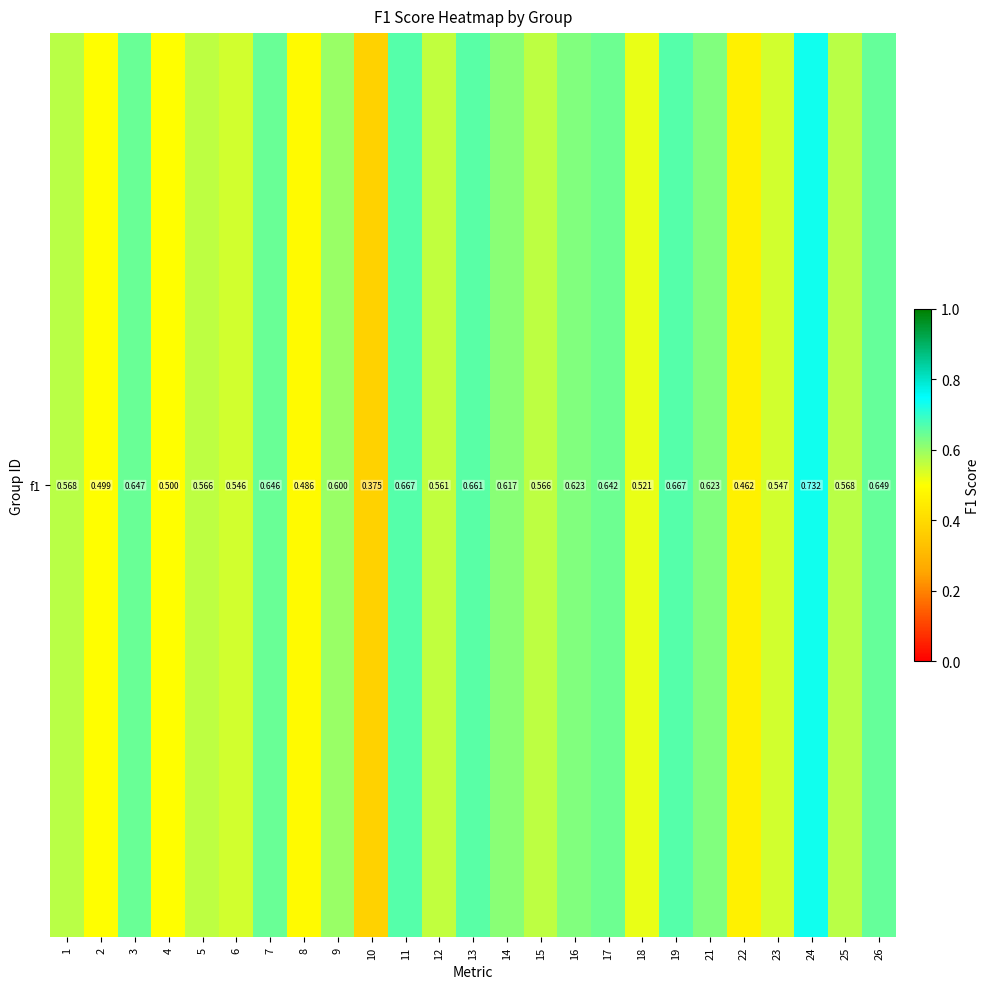

The value at 12 is 1.0. True or false?

False